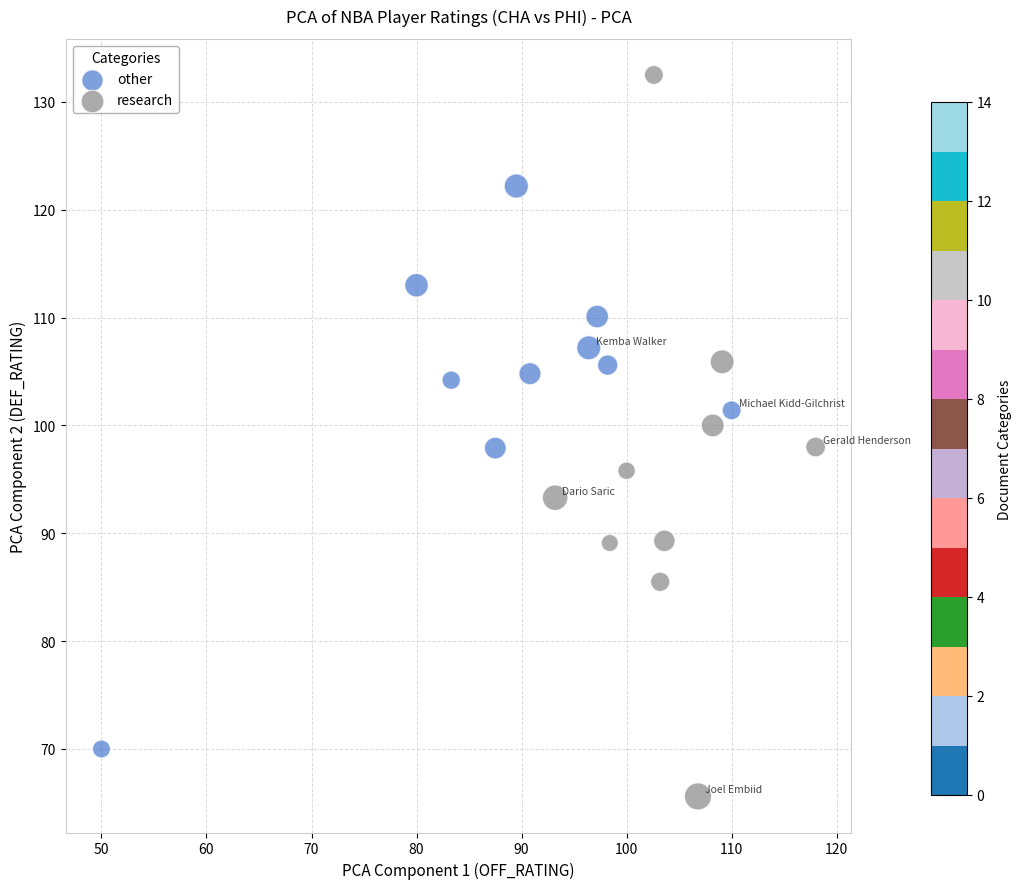

Which series reaches the minimum Y coordinate?

research